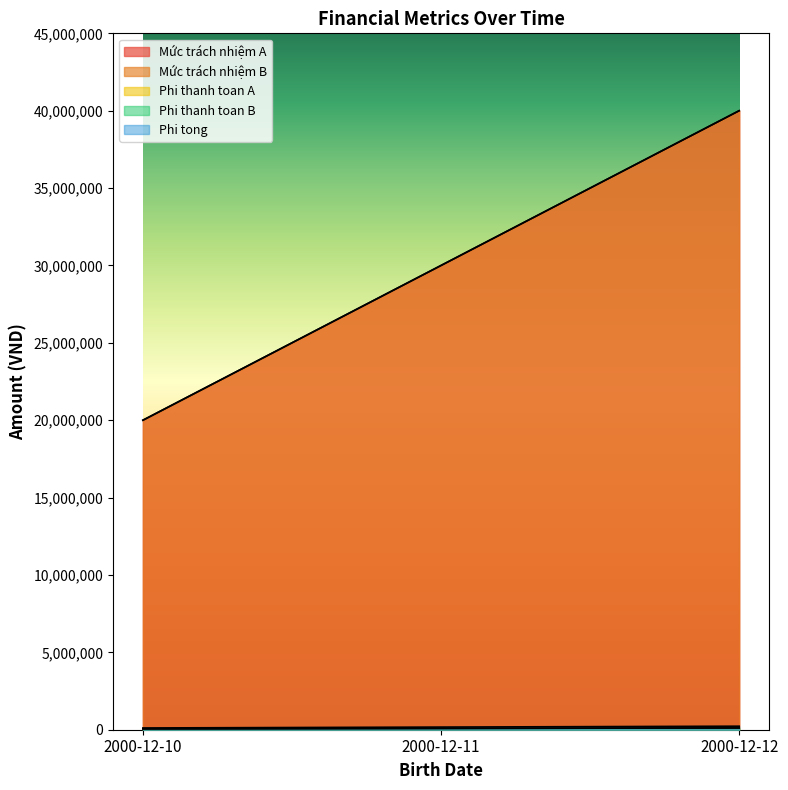

Does the chart display data point markers on the line(s)?

No